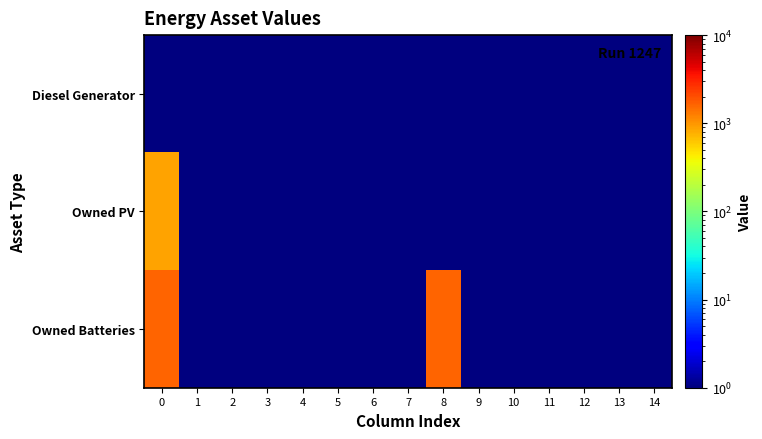

What is the smallest value displayed?

0.5